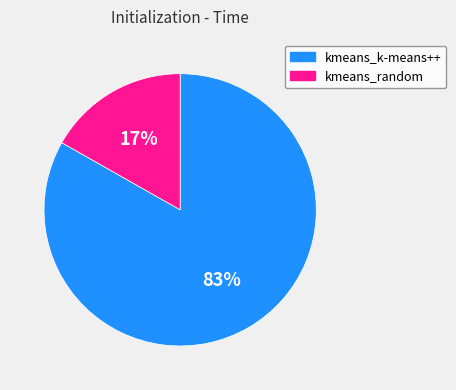

Which has a higher value, kmeans_k-means++ or kmeans_random?

kmeans_k-means++